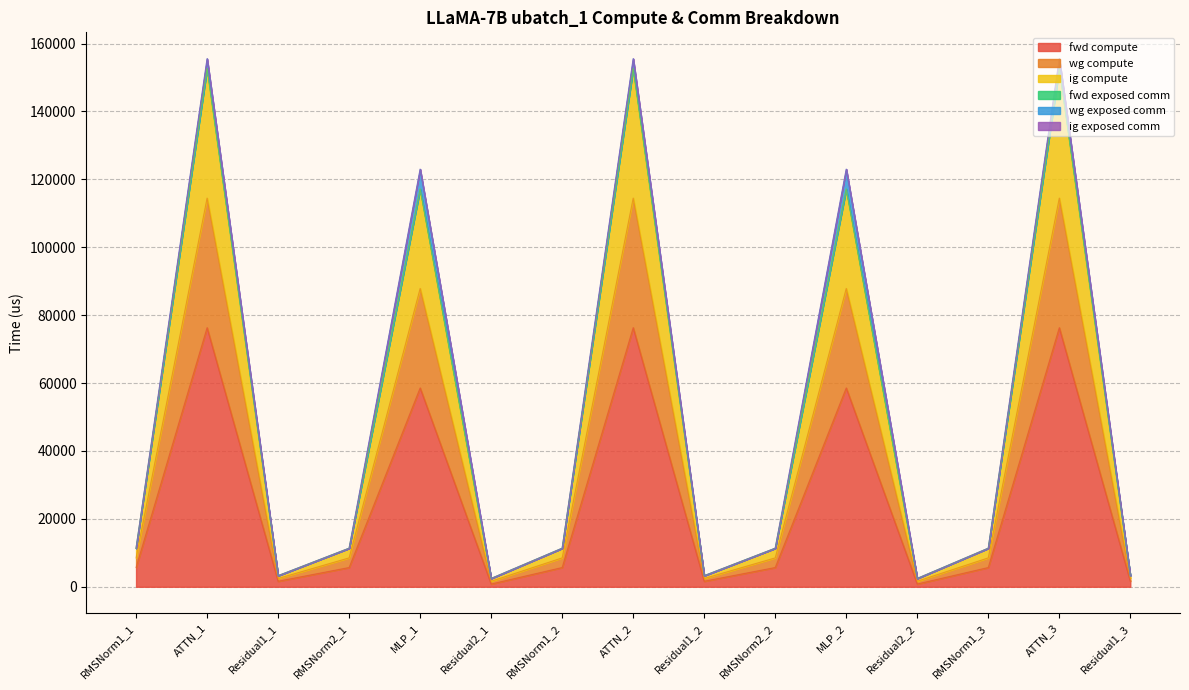

The fwd compute series shows 1226.7 at Residual2_1. True or false?

False